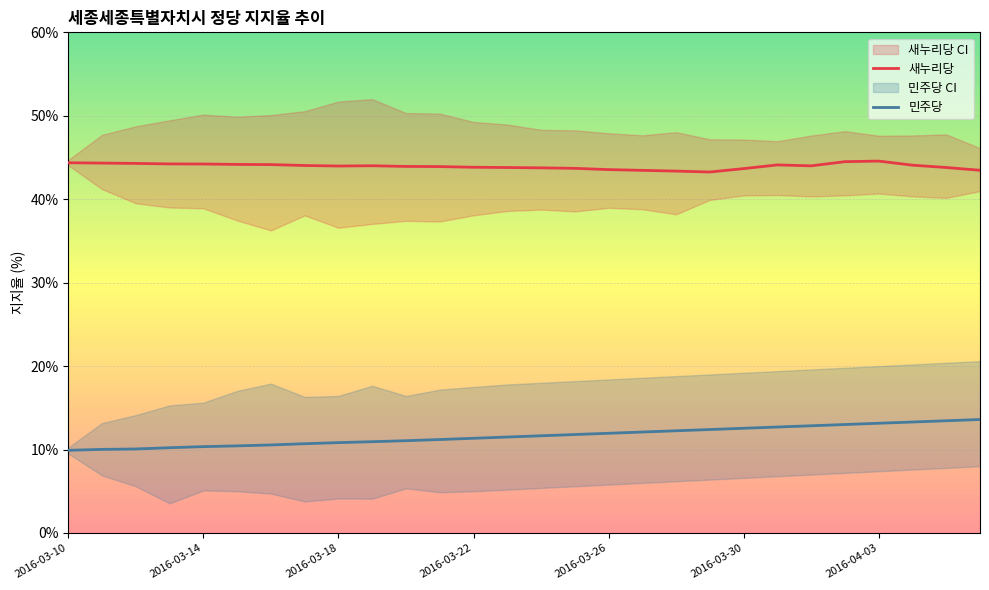

Is it true that 새누리당_upper equals 78.5 at 2016-04-02?

False